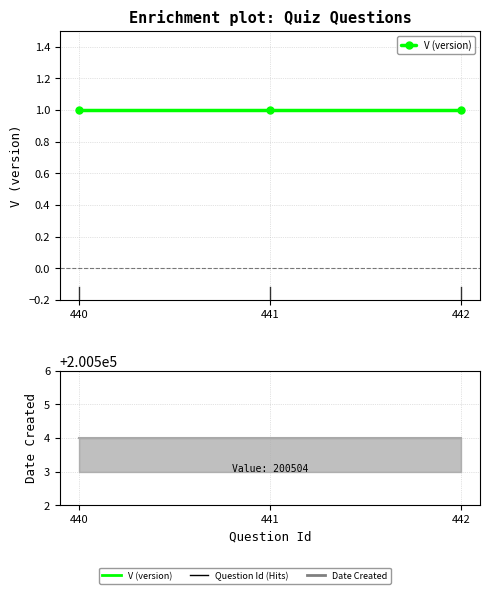

Does the chart have visible grid lines?

Yes